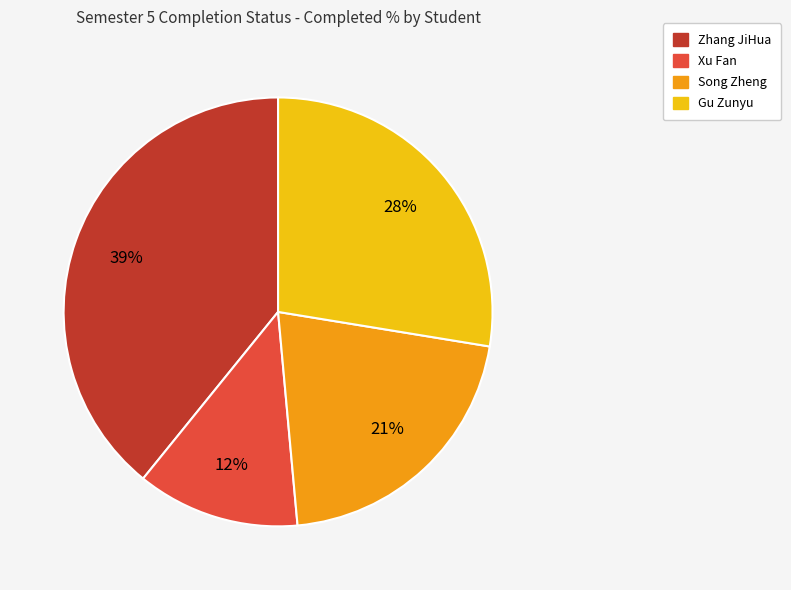

To the nearest percent, what is the average slice percentage?

25%